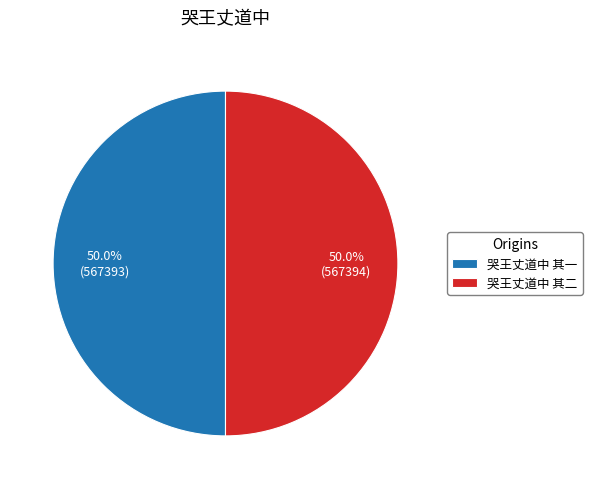

The 哭王丈道中 其二 slice represents 50% of the pie. True or false?

True